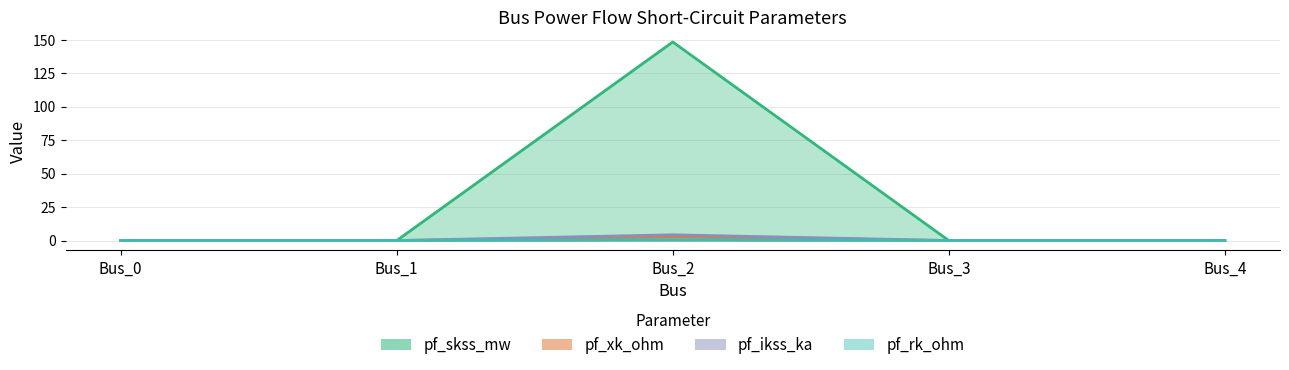

Between Bus_2 and Bus_3, which is larger?

Bus_2